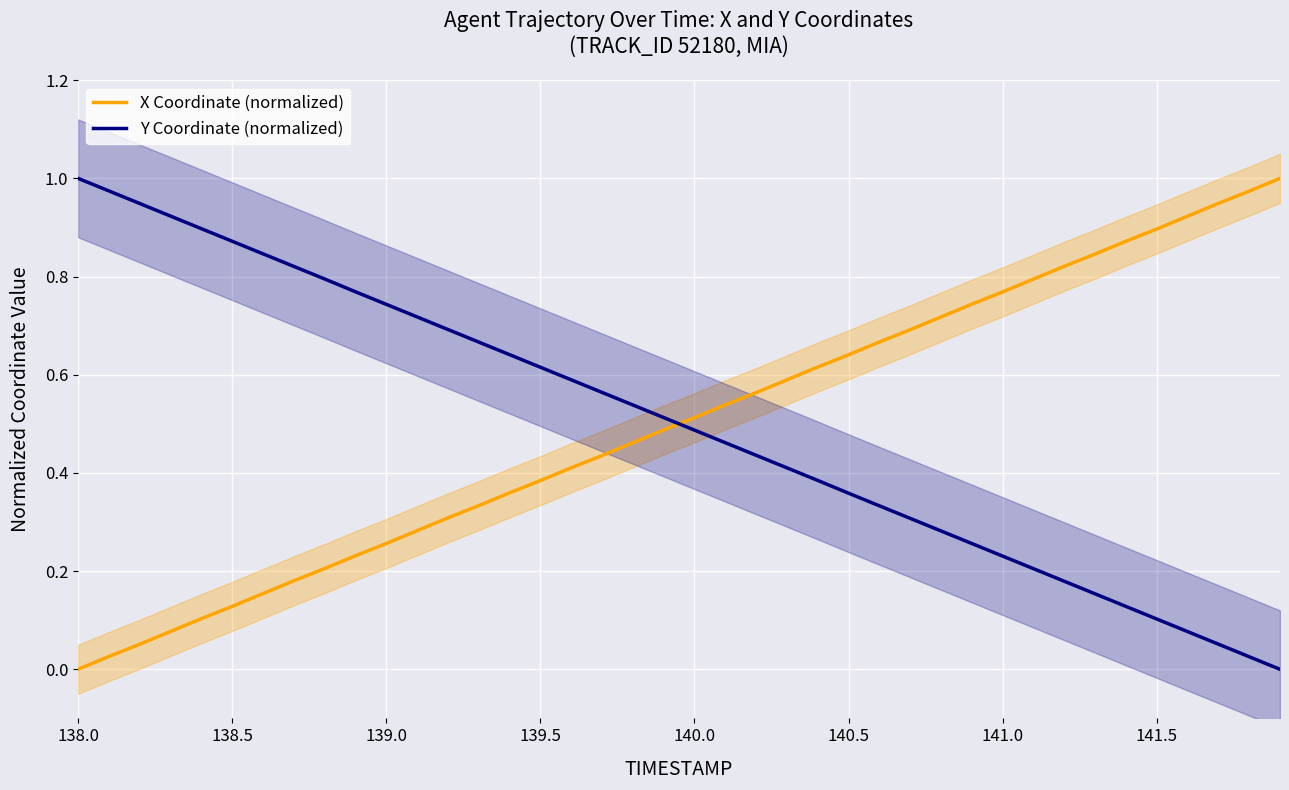

The X Coordinate (normalized) series shows 0.9 at 140.0. True or false?

False